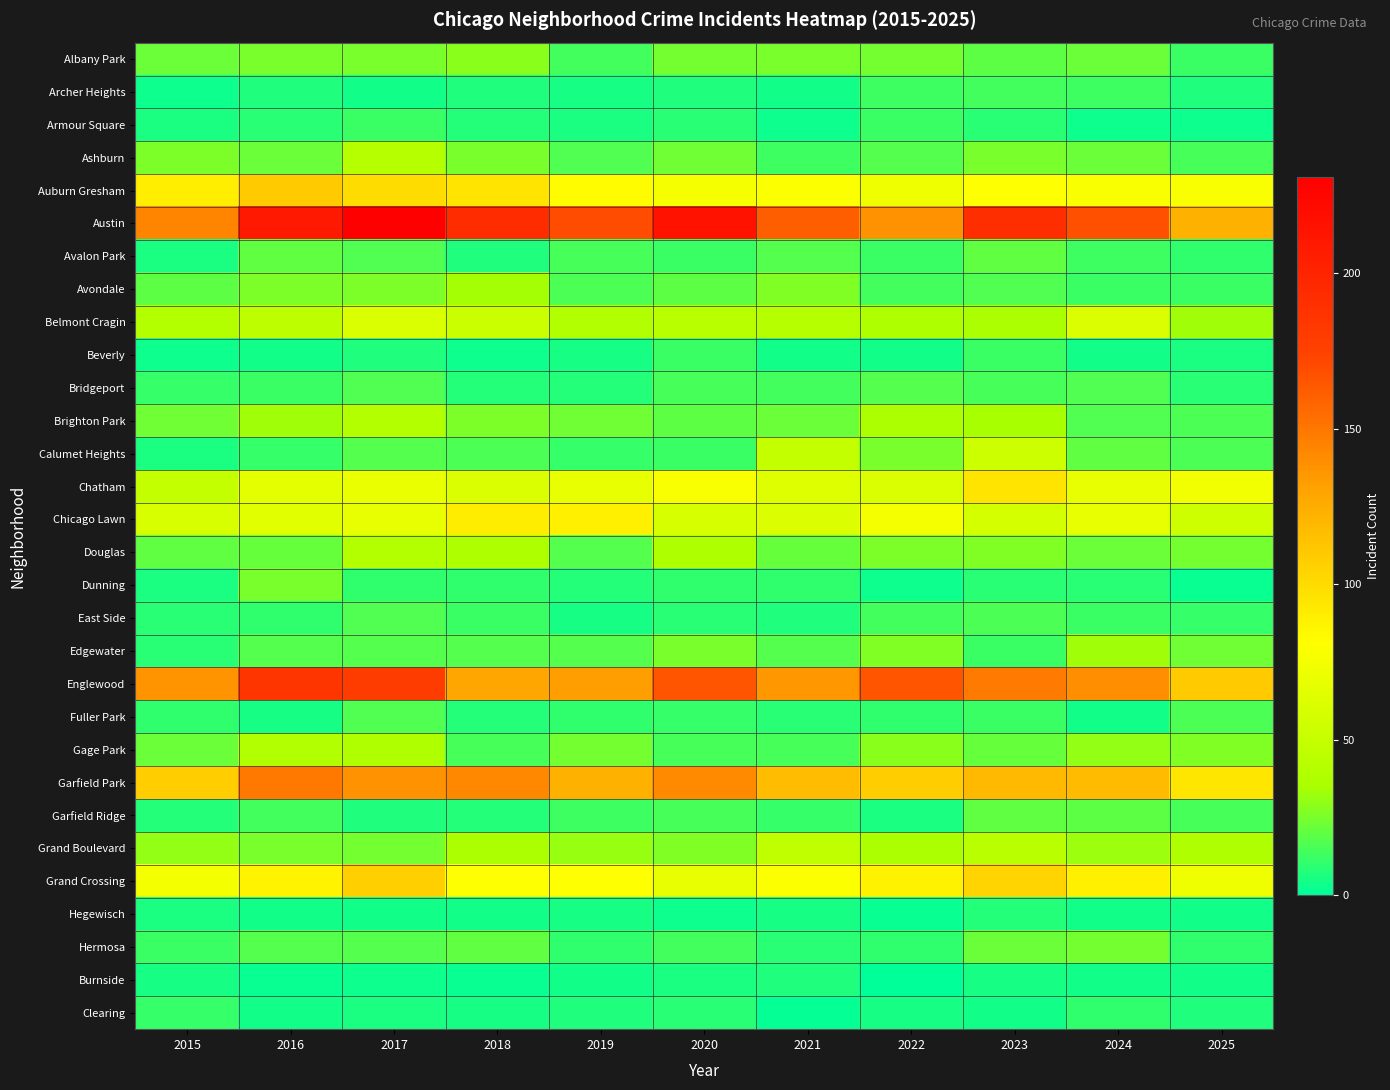

Between 2023 and 2017, which is larger?

2017